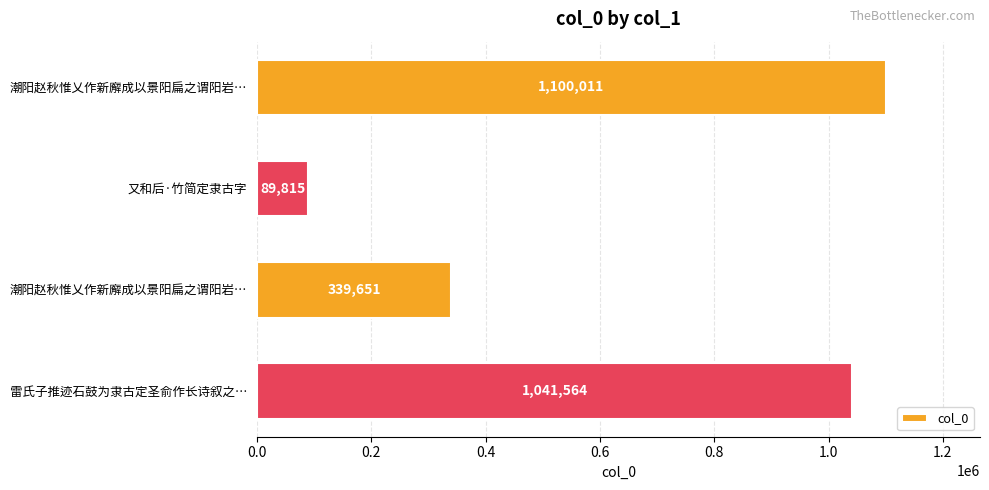

How many data points are less than 1041564?

2